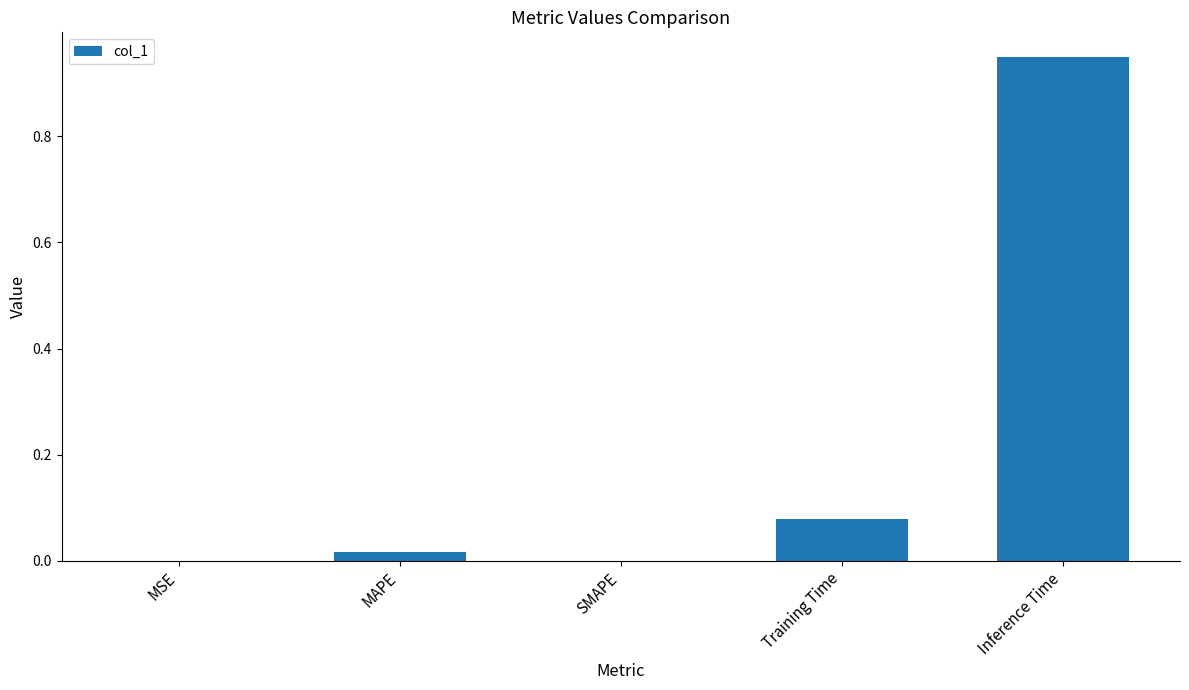

The value at SMAPE is 0.4. True or false?

False